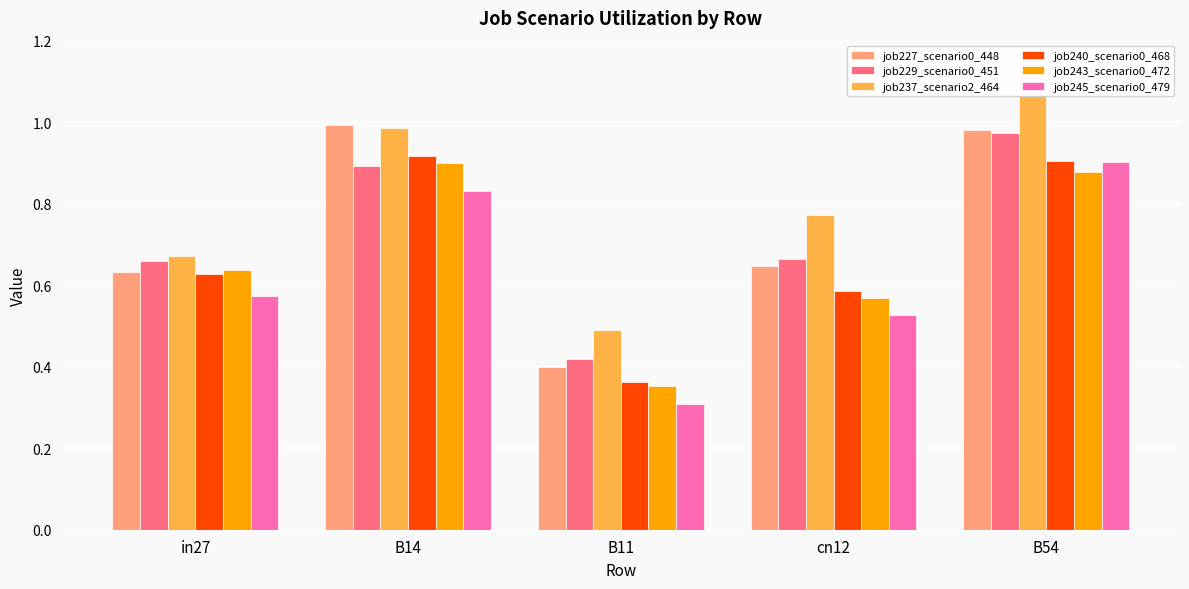

Which series has the largest total across all categories?

job237_scenario2_464